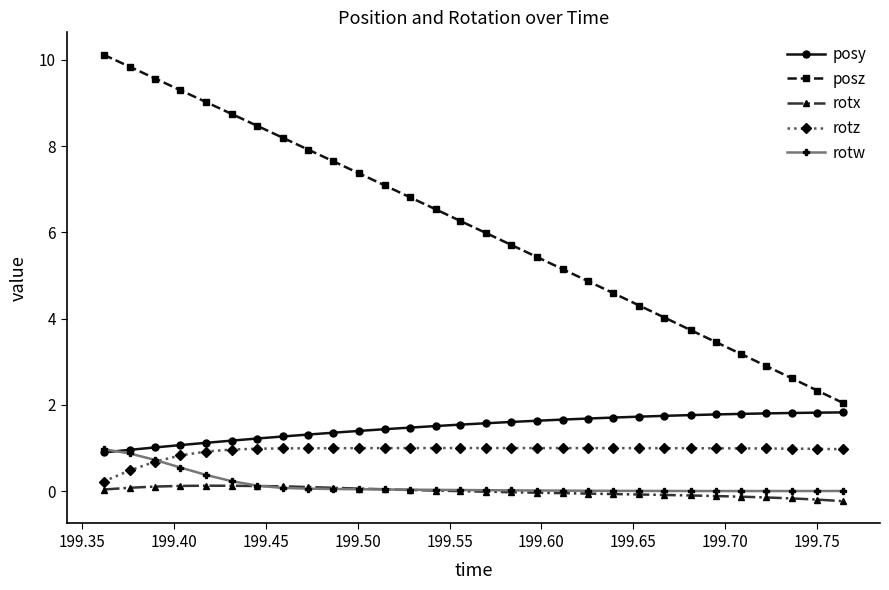

True or false: rotz and posz intersect in this chart.

False